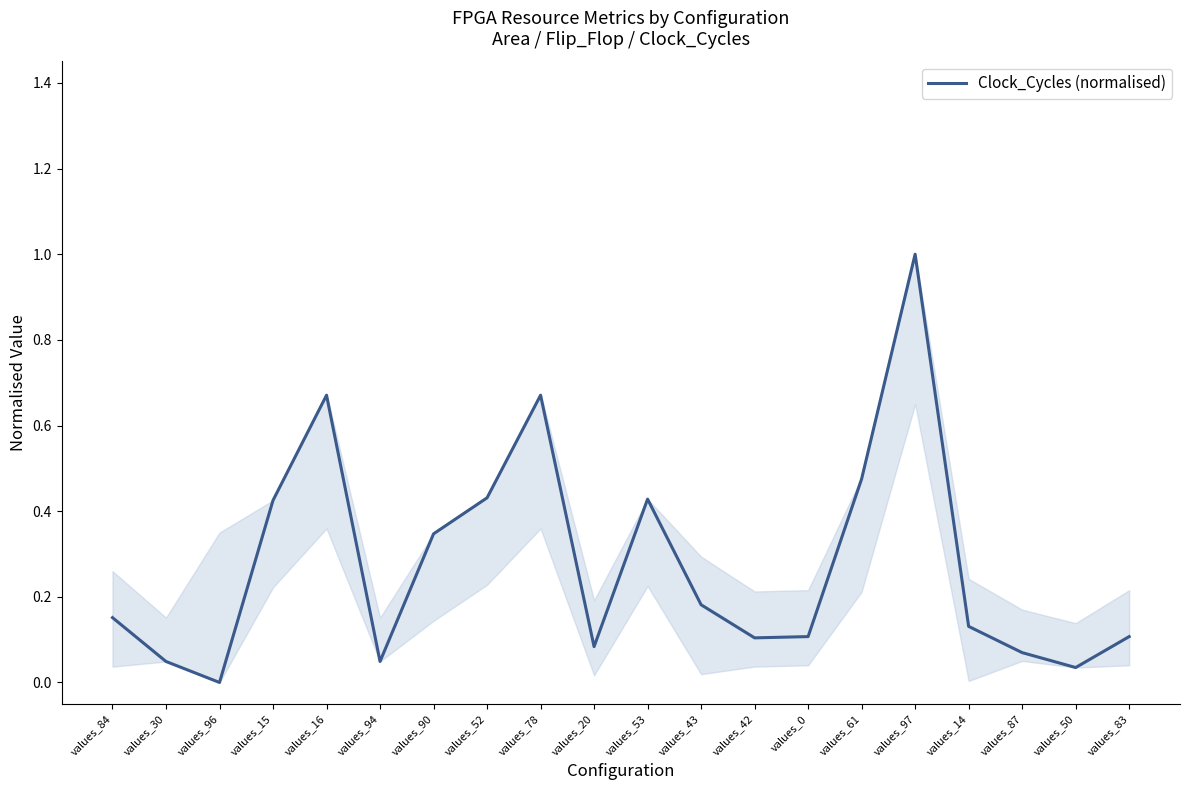

Where is the data nearest to the value 0?

values_96